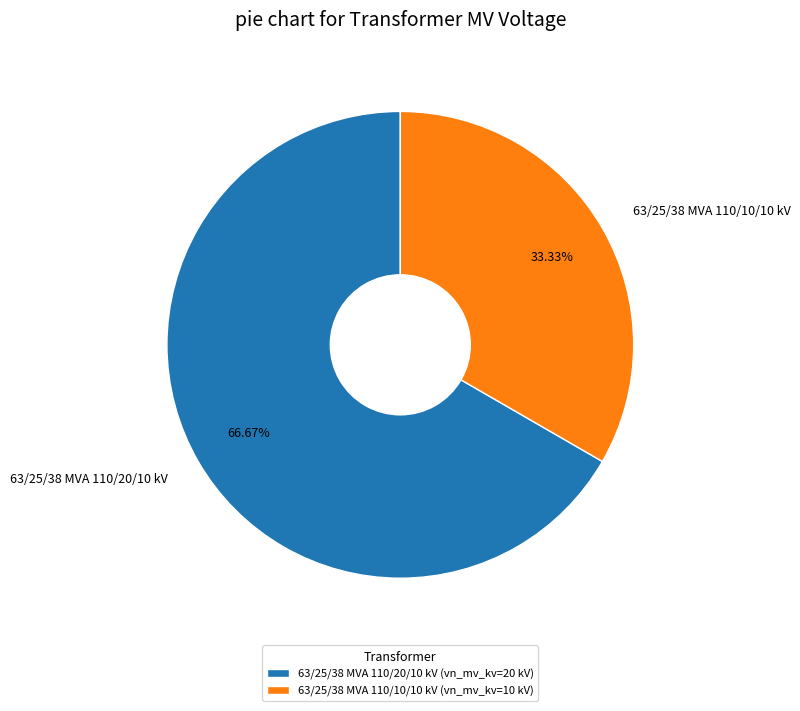

Is there any slice that represents more than half of the pie?

Yes